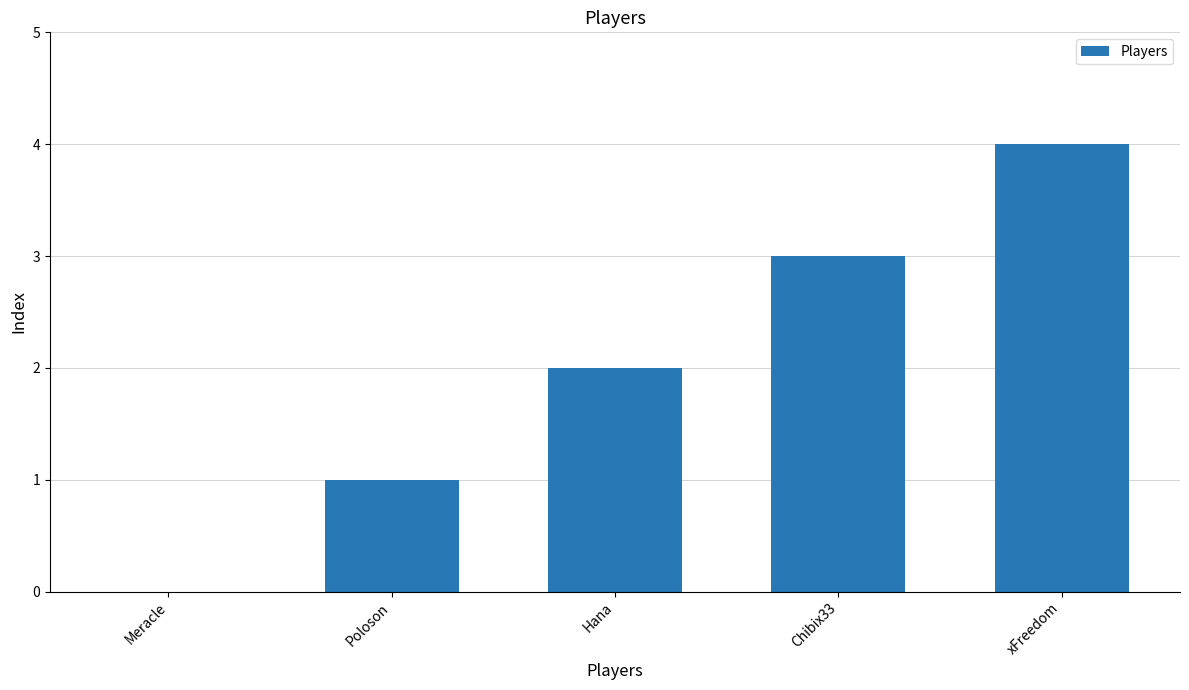

Is it true that the value at xFreedom is 6?

False